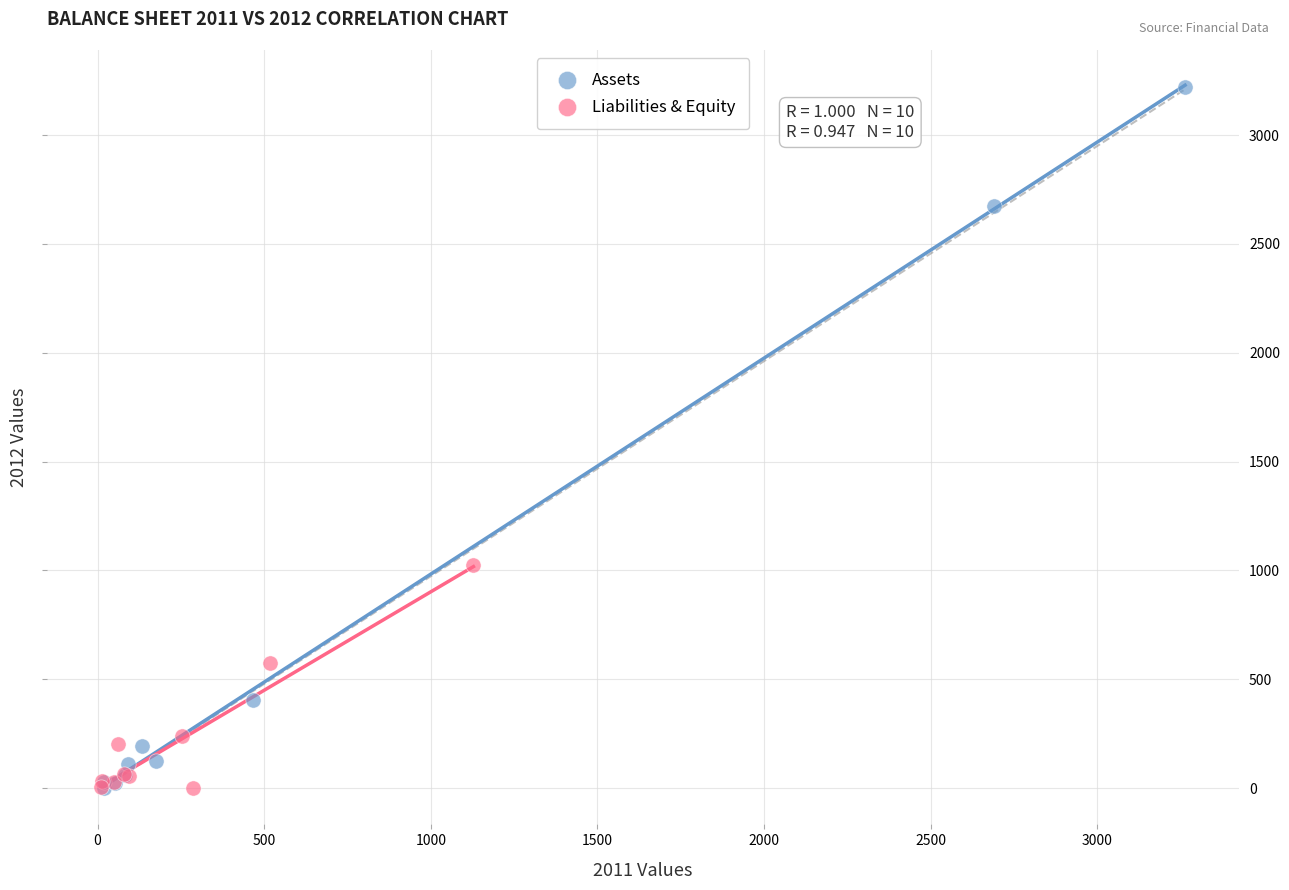

Which series contains the highest Y value?

Assets